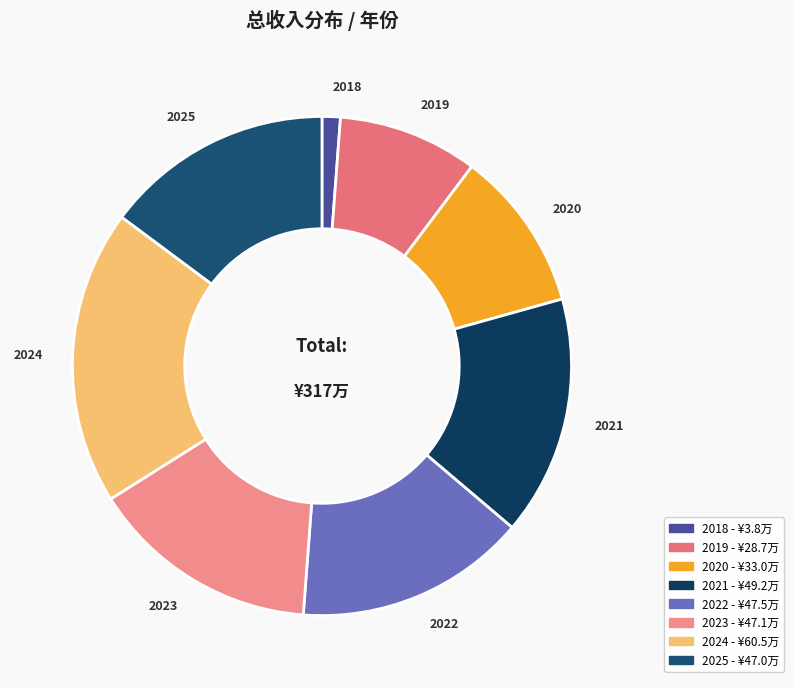

Between 2021 and 2024, which is larger?

2024